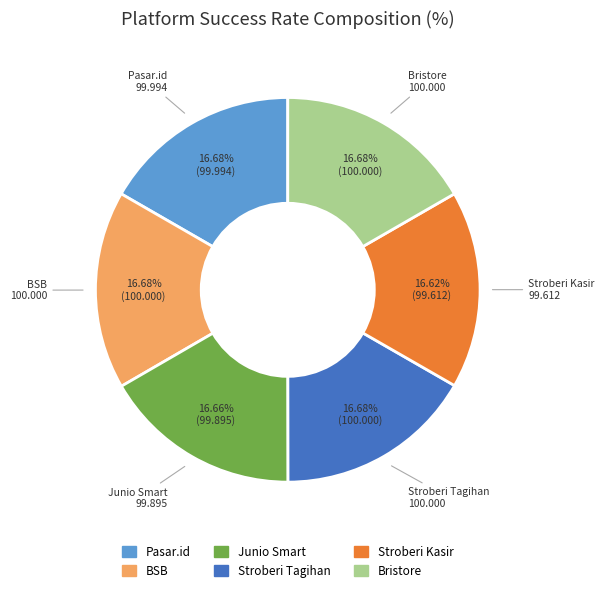

Is it true that Junio Smart is 17% of the pie?

True